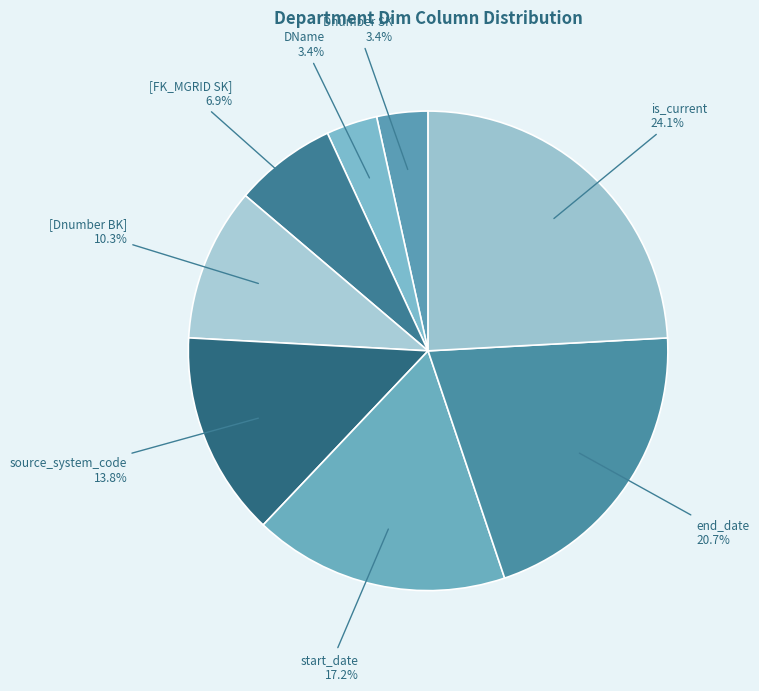

To the nearest percent, what is the difference between the largest and smallest slice percentages?

21%